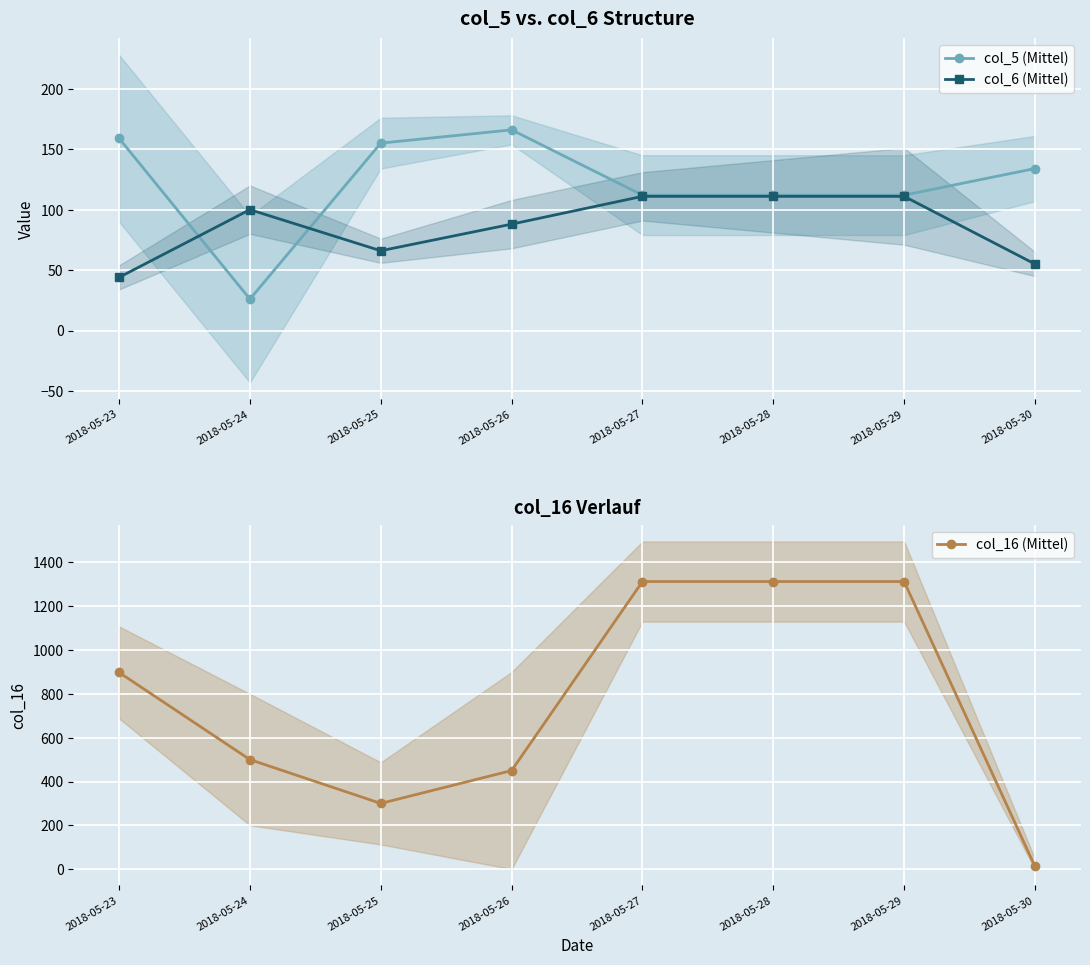

Reading left to right, list all the values displayed in this chart.

col_5 (Mittel): 2018-05-23=159	2018-05-24=26	2018-05-25=155	2018-05-26=166	2018-05-27=112	2018-05-28=112	2018-05-29=112	2018-05-30=134
col_6 (Mittel): 2018-05-23=44	2018-05-24=100	2018-05-25=66	2018-05-26=88	2018-05-27=111	2018-05-28=111	2018-05-29=111	2018-05-30=55
col_16 (Mittel): 2018-05-23=898	2018-05-24=500	2018-05-25=300	2018-05-26=450	2018-05-27=1313	2018-05-28=1313	2018-05-29=1313	2018-05-30=12